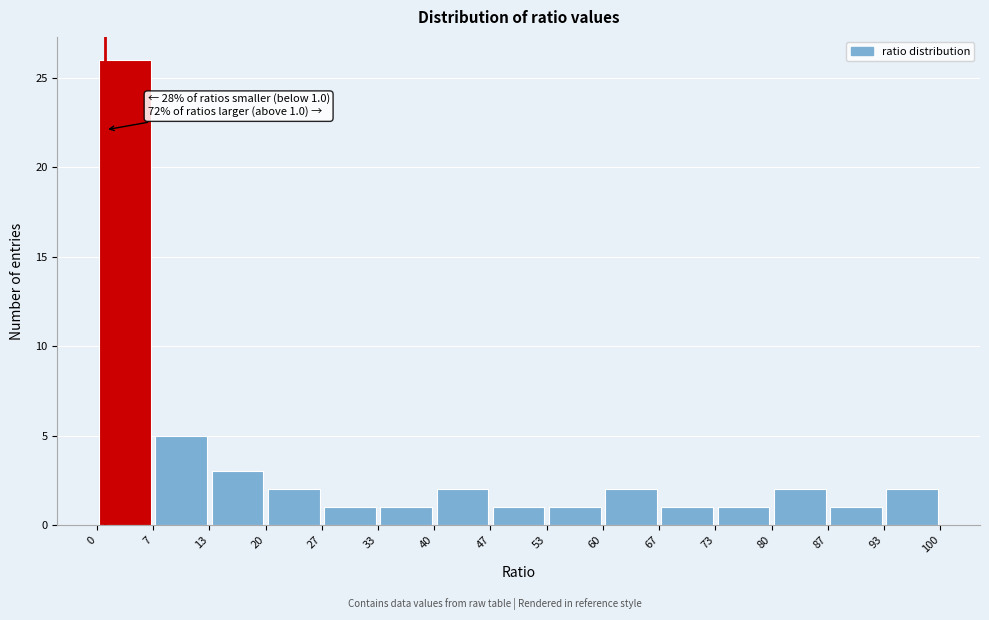

Which range on the x-axis has the tallest bar?

0 to 7